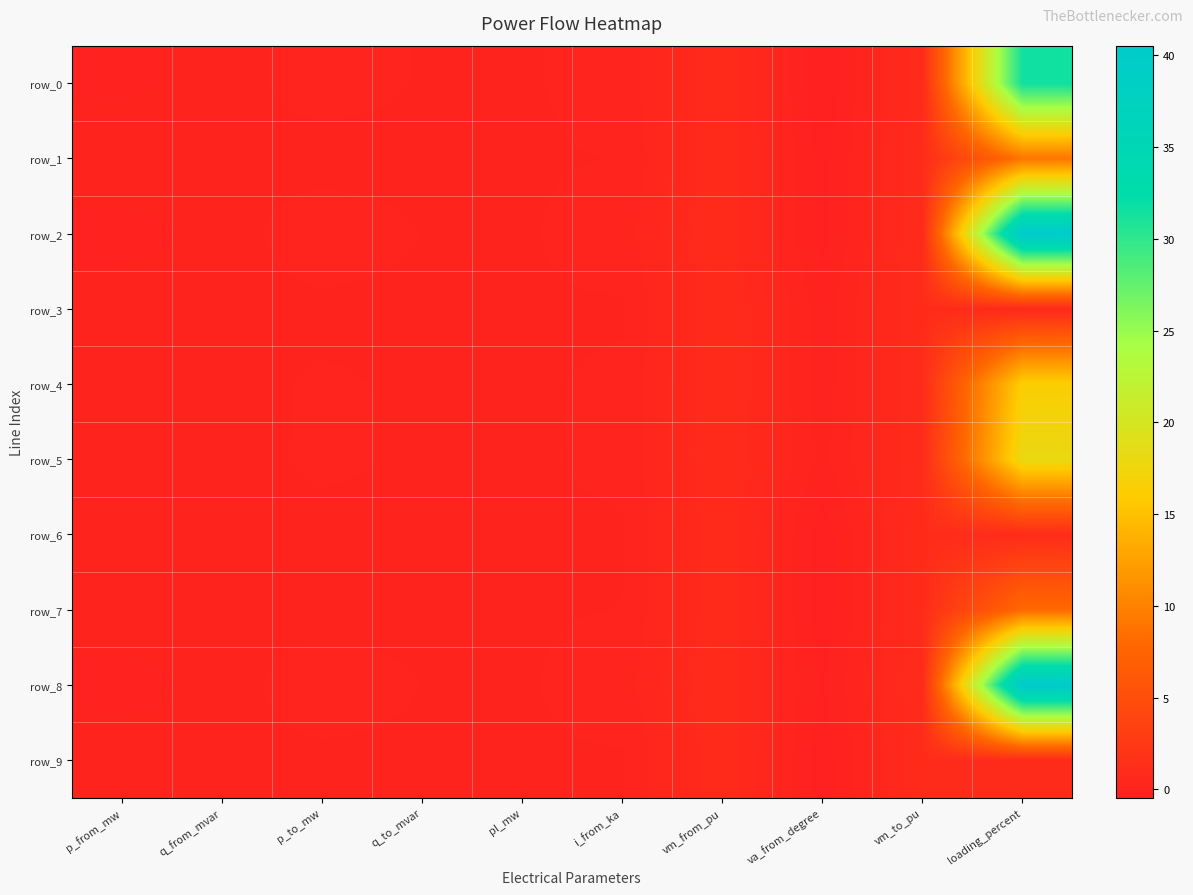

How many data points does each series have?

10